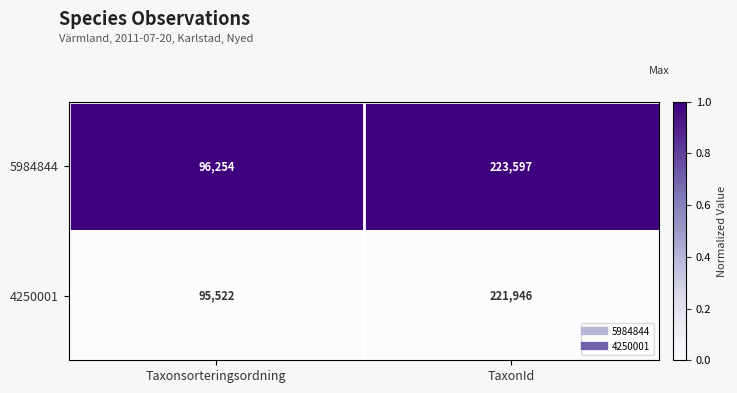

Which series changed the most between Taxonsorteringsordning and TaxonId?

5984844